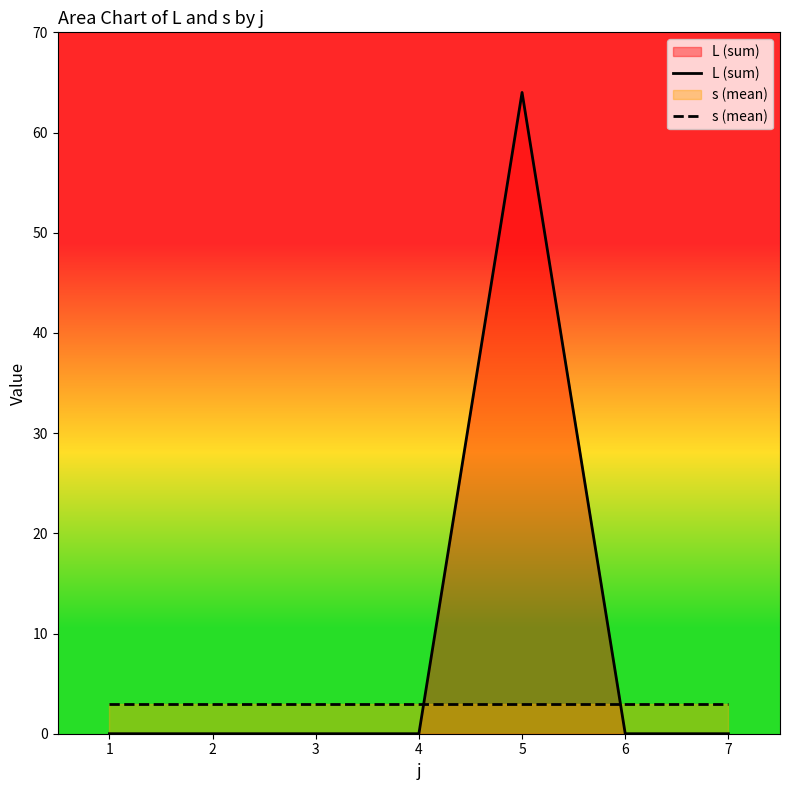

Which series has the largest total across all categories?

L (sum)